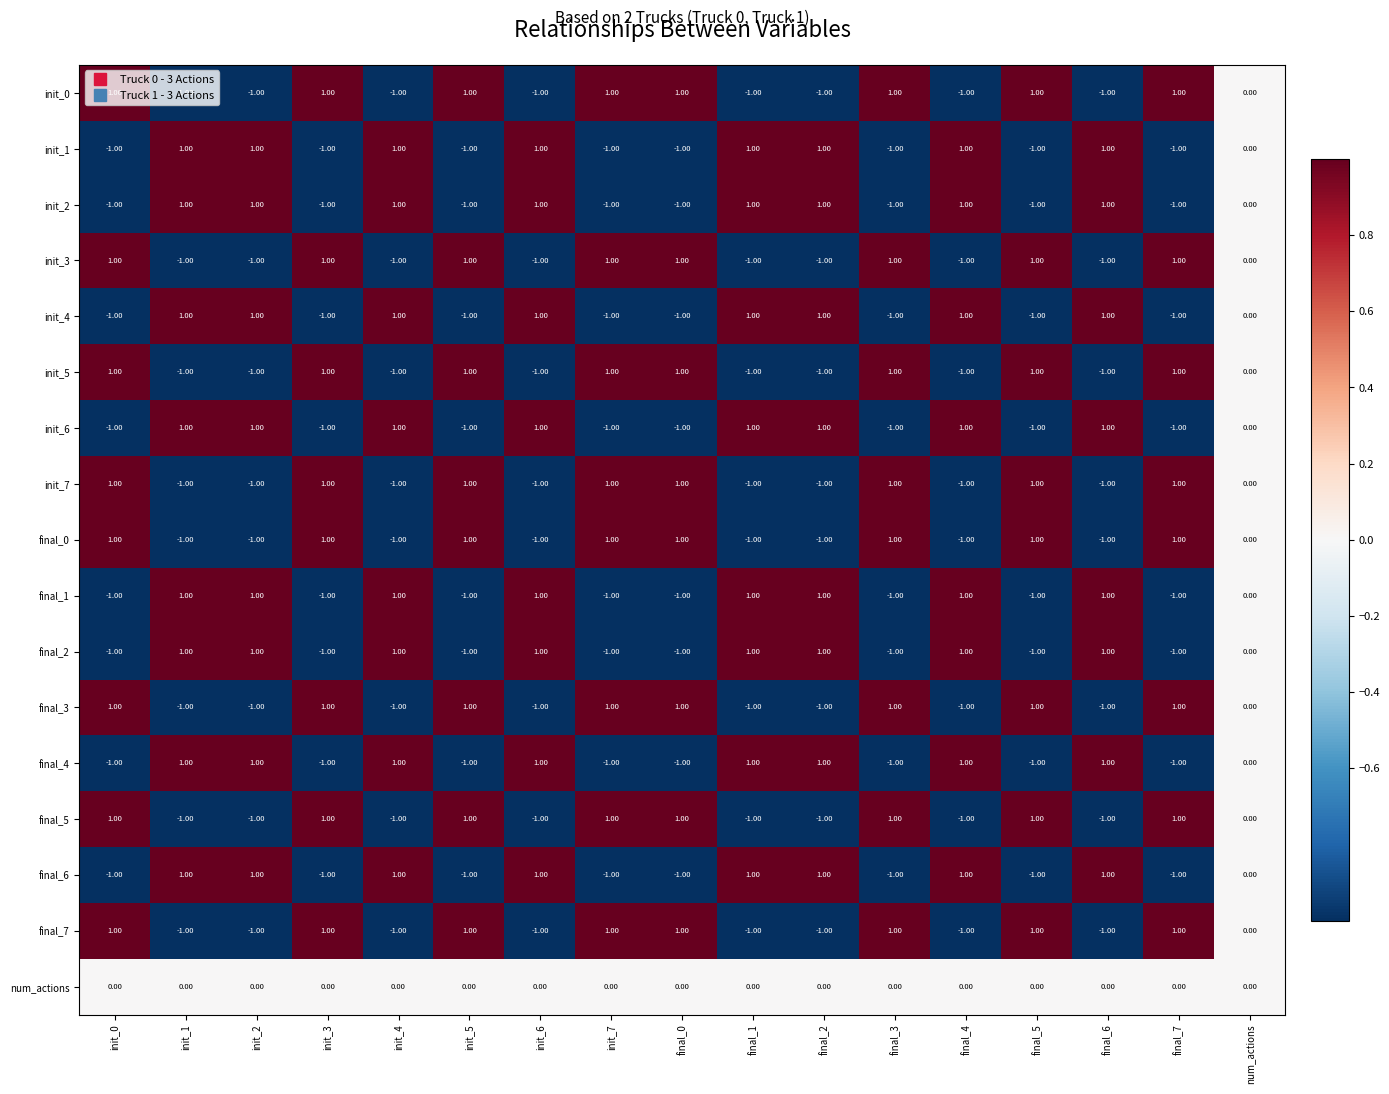

Where is final_0 nearest to the value 0?

num_actions